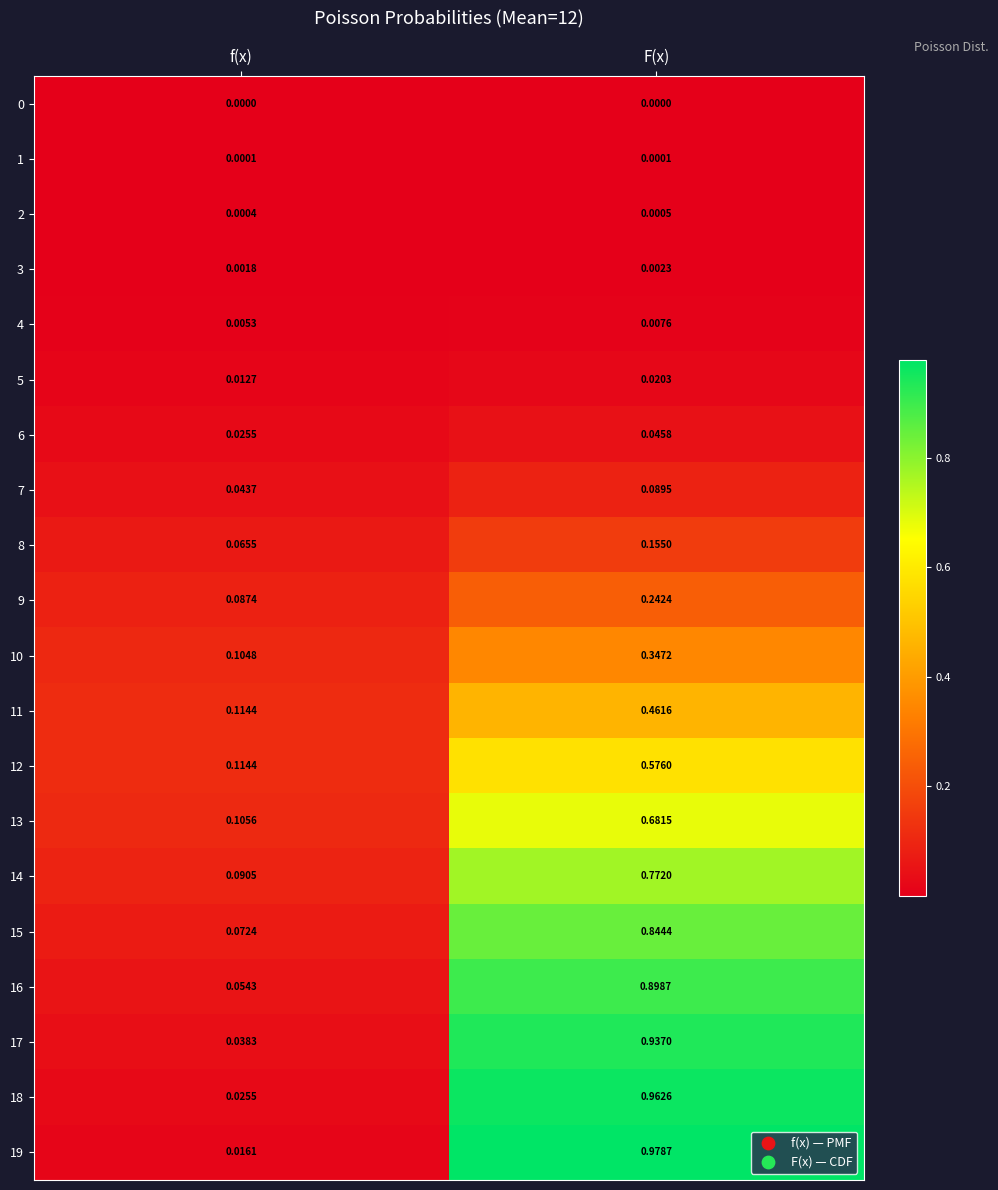

At which label does 16 reach its peak?

F(x)